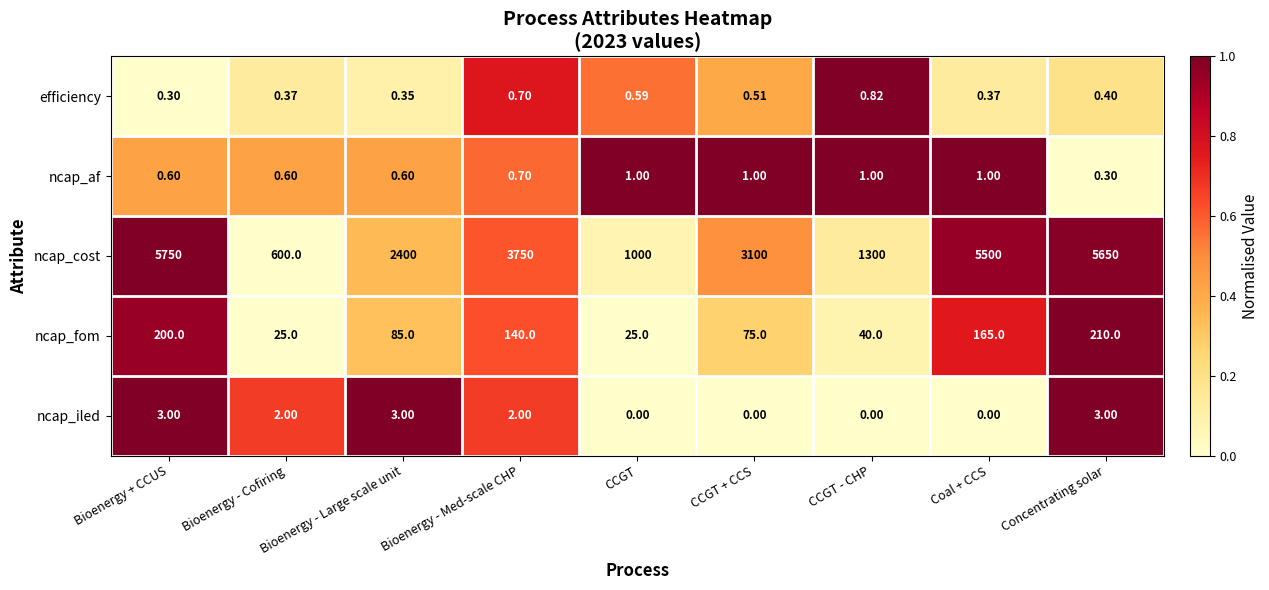

Rank the series by their maximum value, from lowest to highest.

efficiency, ncap_af, ncap_iled, ncap_fom, ncap_cost